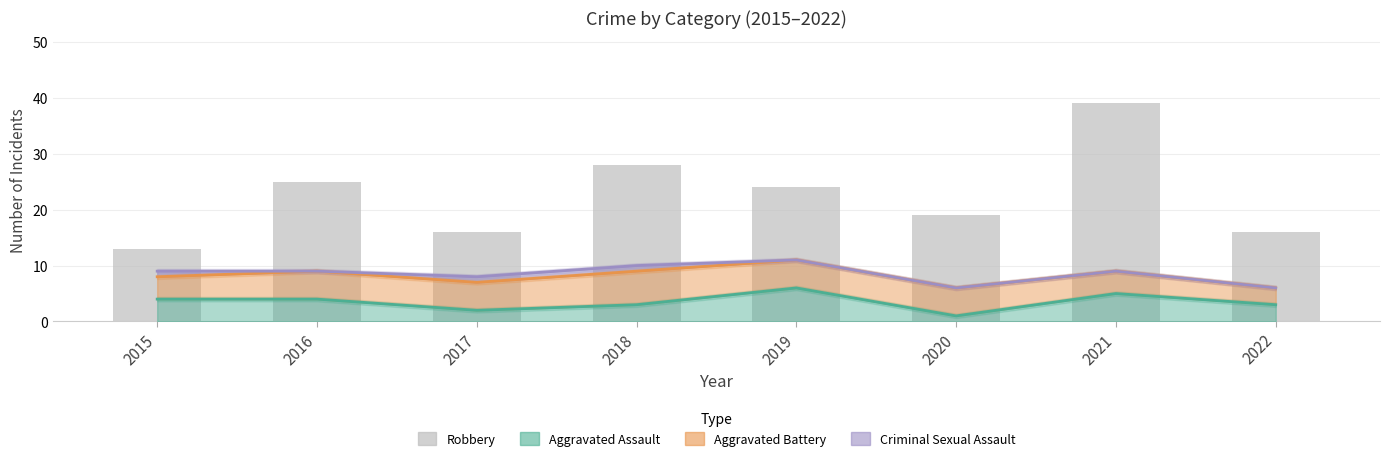

What is the average value?

22